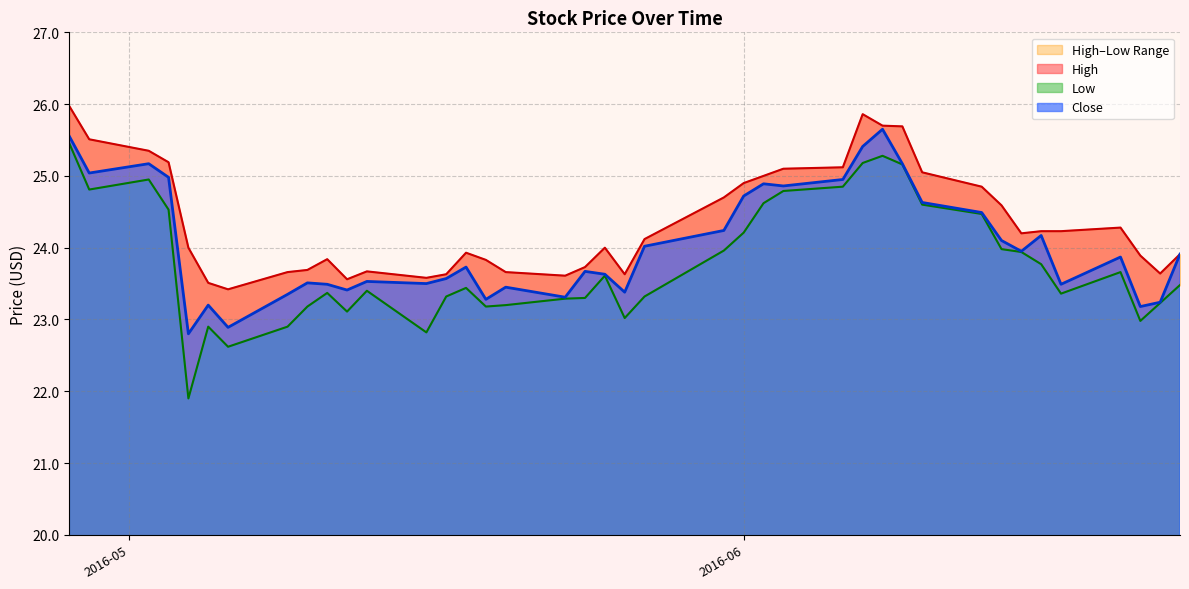

What is the difference between the maximum and minimum values in the Low series?

3.6